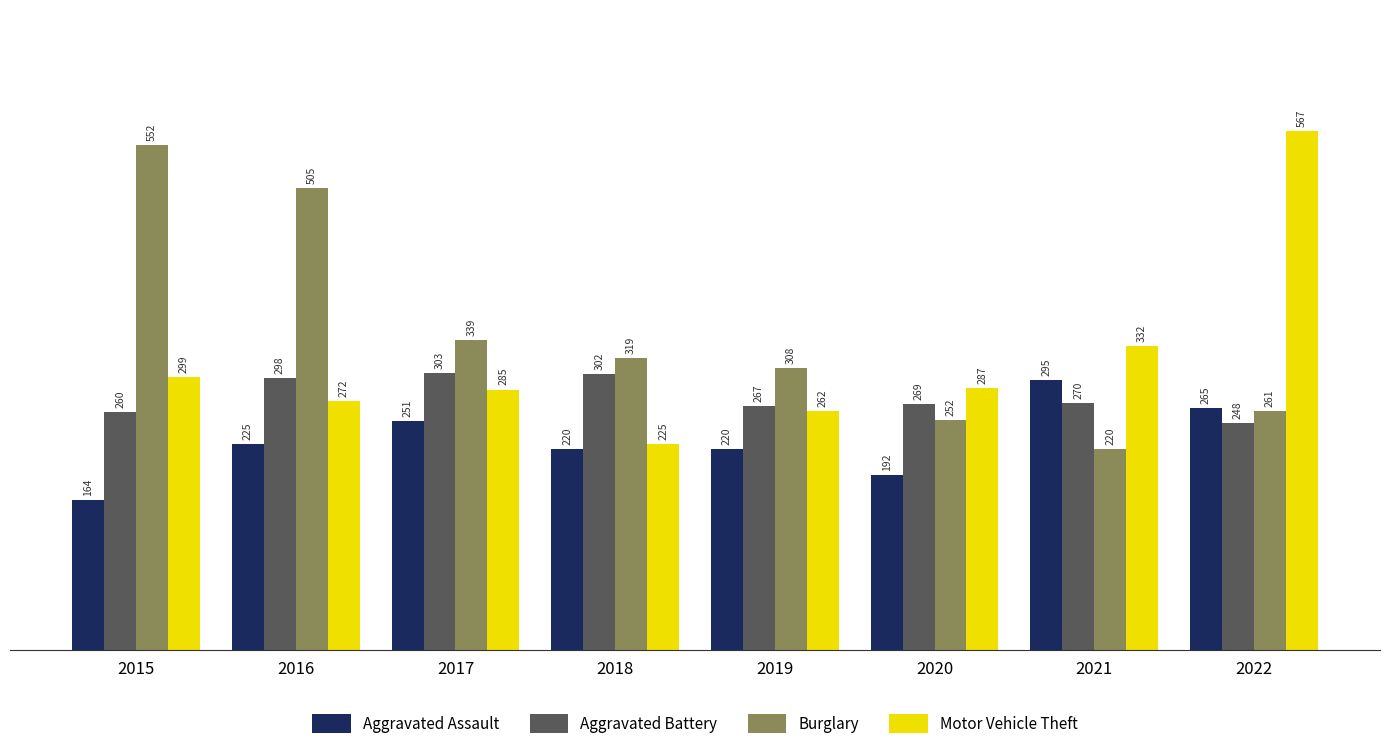

List the series in order of their peak value, lowest first.

Aggravated Assault, Aggravated Battery, Burglary, Motor Vehicle Theft